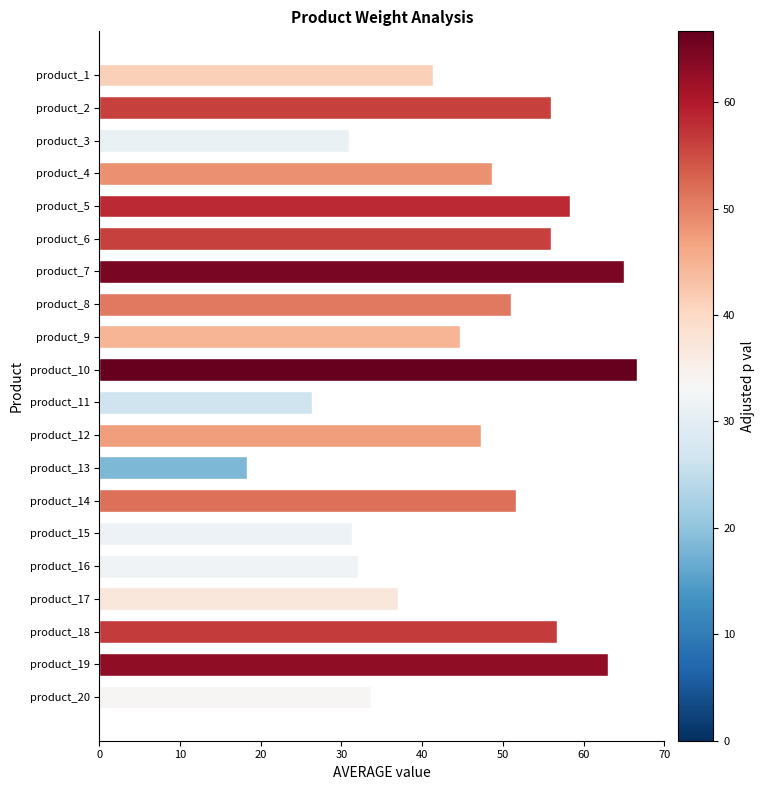

True or false: the data shows 90.7 at product_14.

False